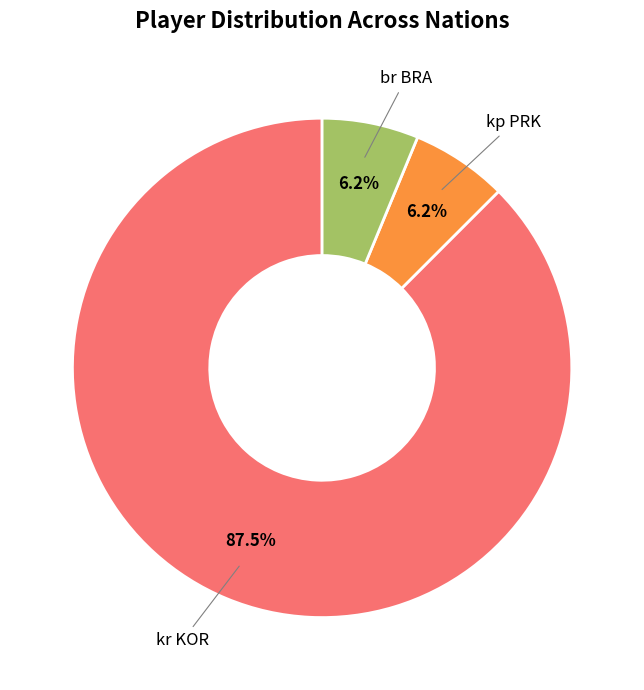

To the nearest percent, what is the average slice percentage?

33%